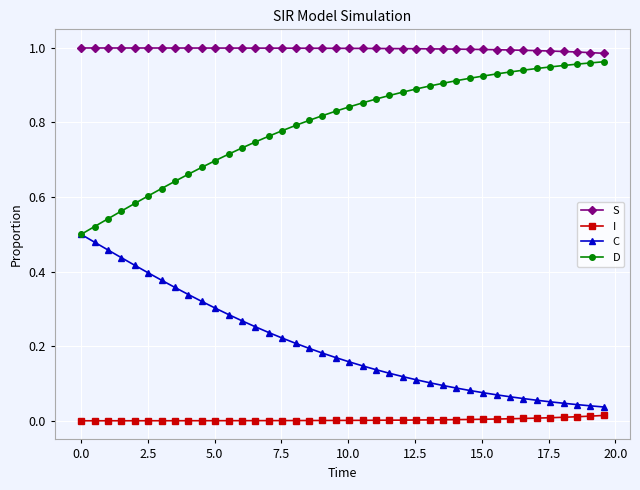

True or false: I and C intersect in this chart.

False